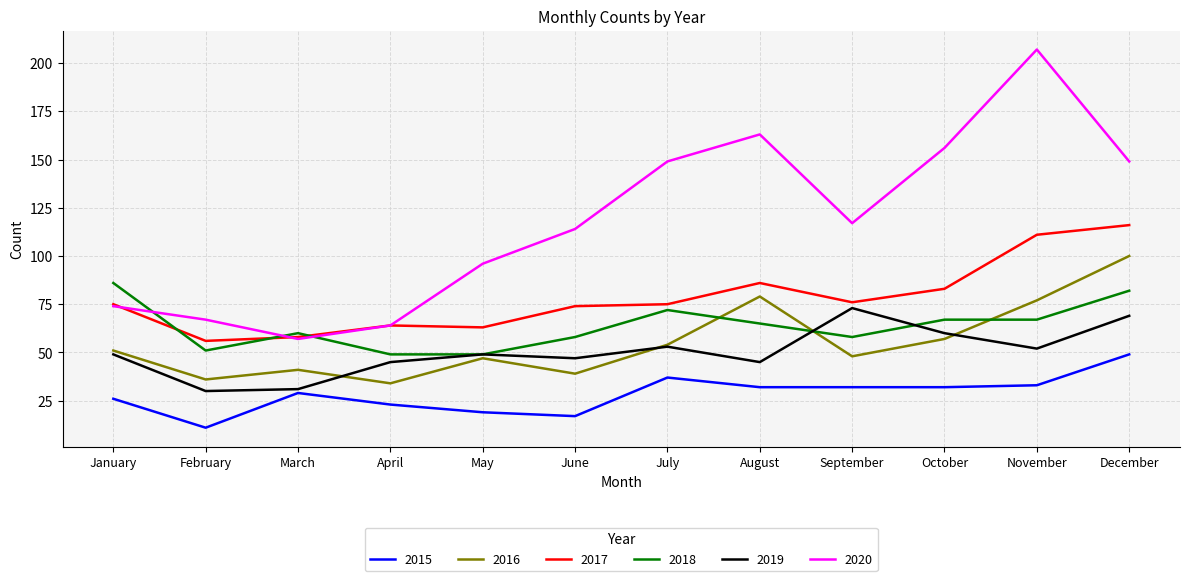

How many lines are shown in the chart?

6